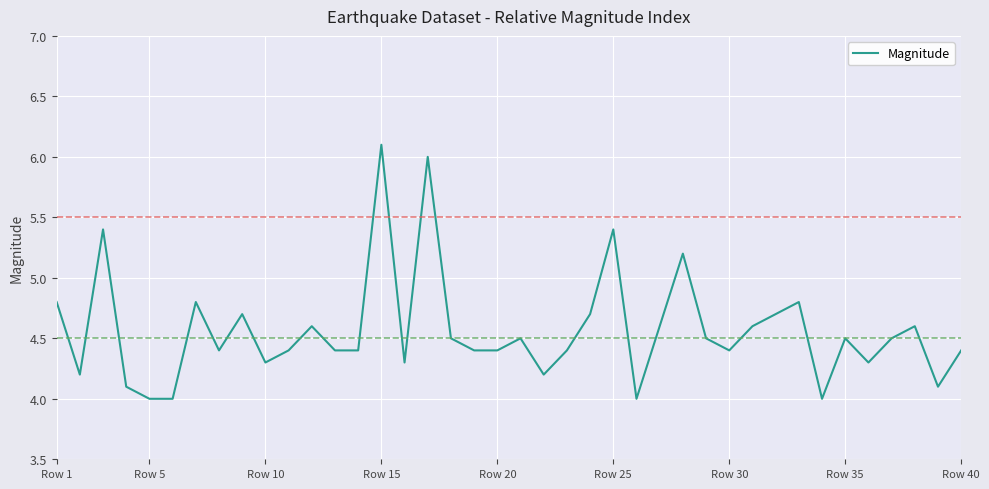

Count the number of data series in this chart.

1